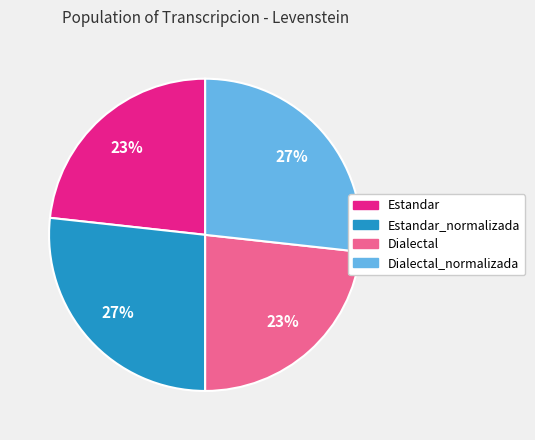

To the nearest percent, what percentage of the pie is Estandar_normalizada?

27%